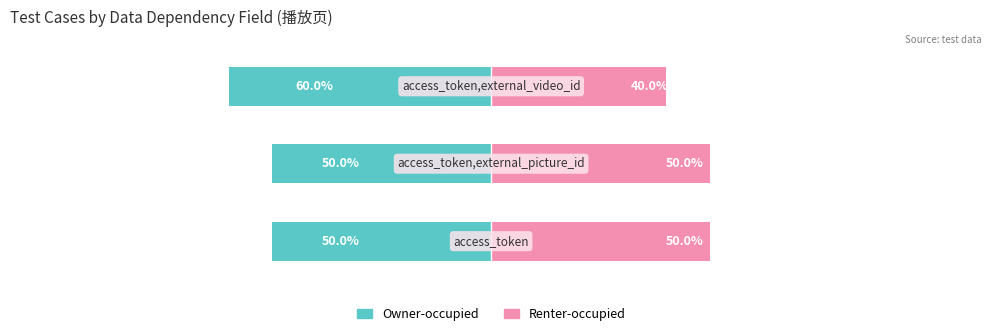

What is the difference between the highest and lowest values at 2?

100